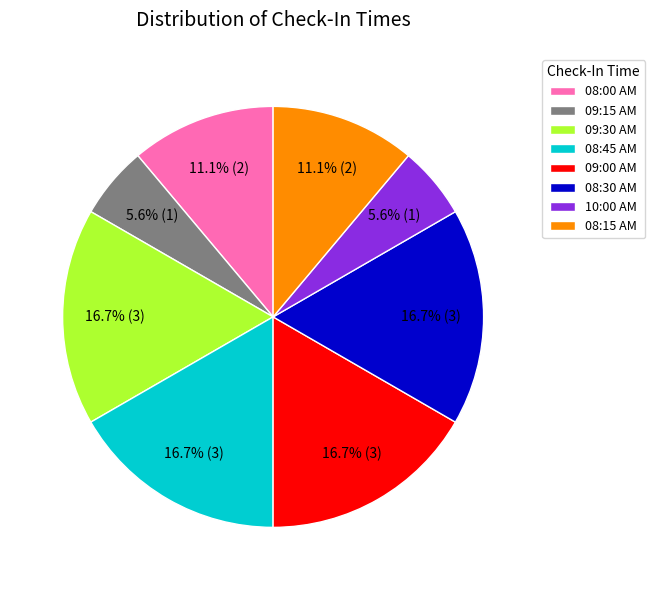

Is 09:00 AM the majority of the pie?

No